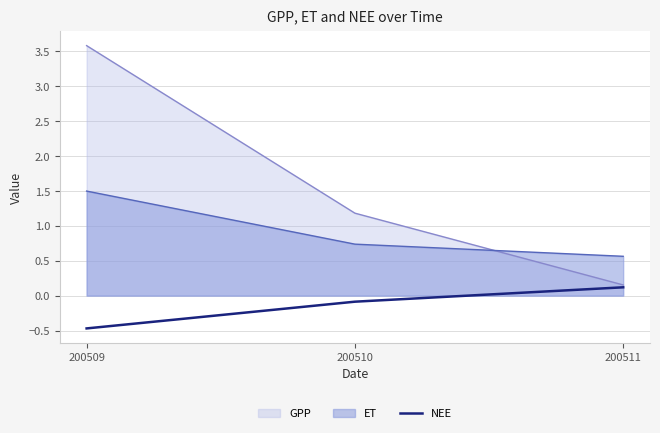

List the series in order of their peak value, highest first.

GPP, ET, NEE